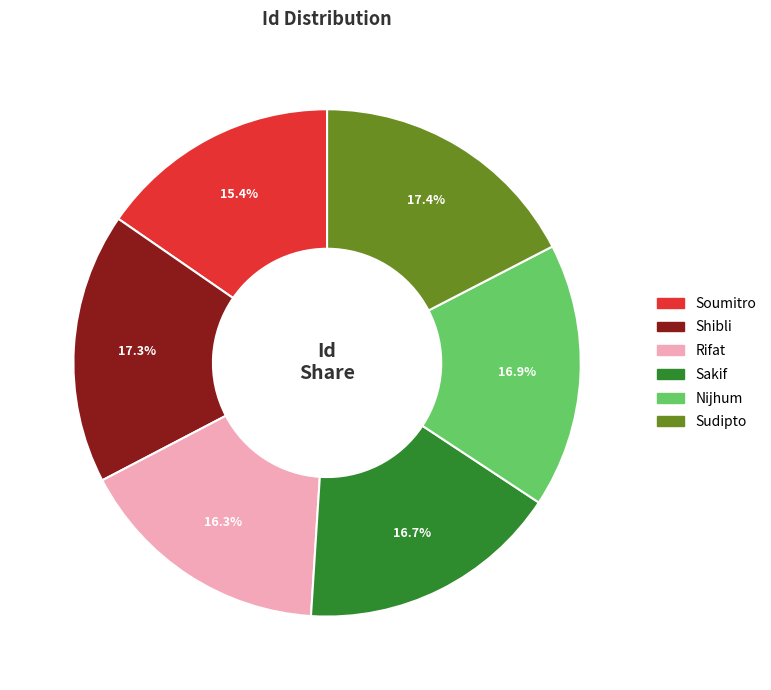

How much of the chart is everything except Rifat?

83.7%